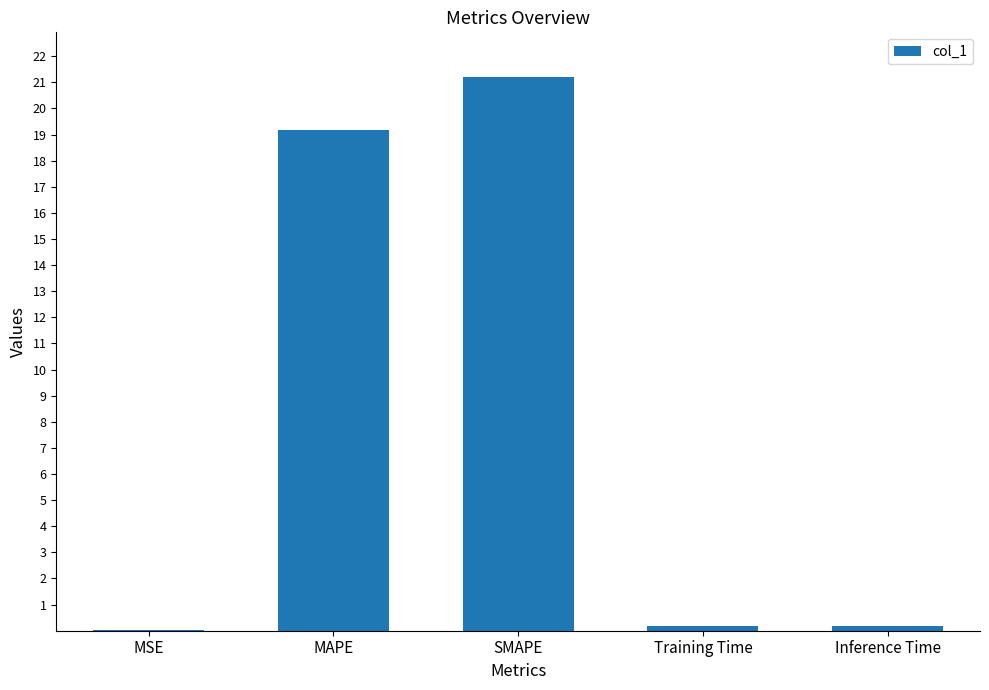

At which category does the chart reach its peak across all series?

SMAPE